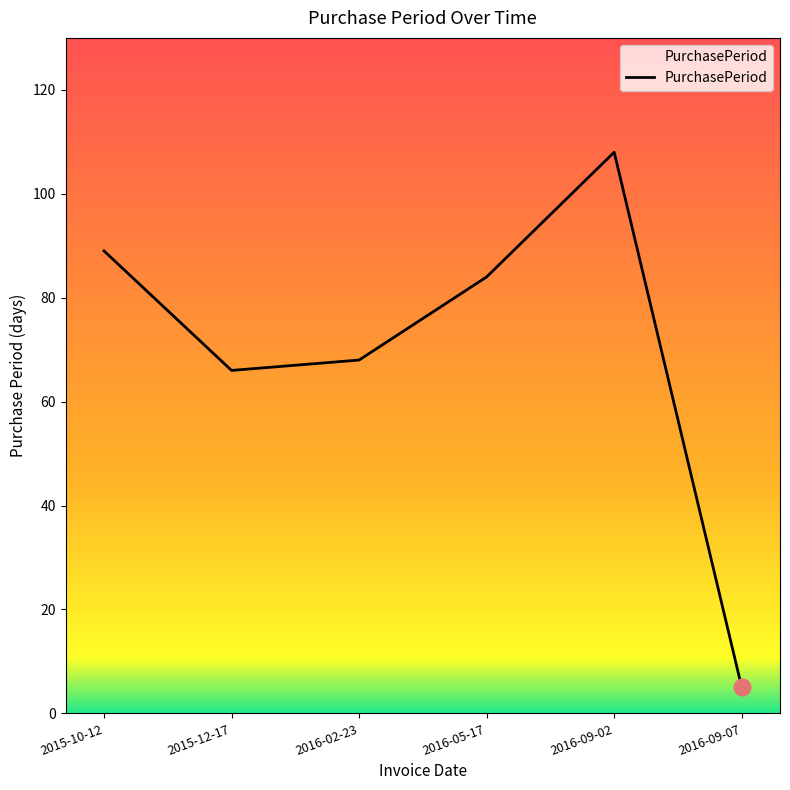

What is the minimum value shown in the chart?

5